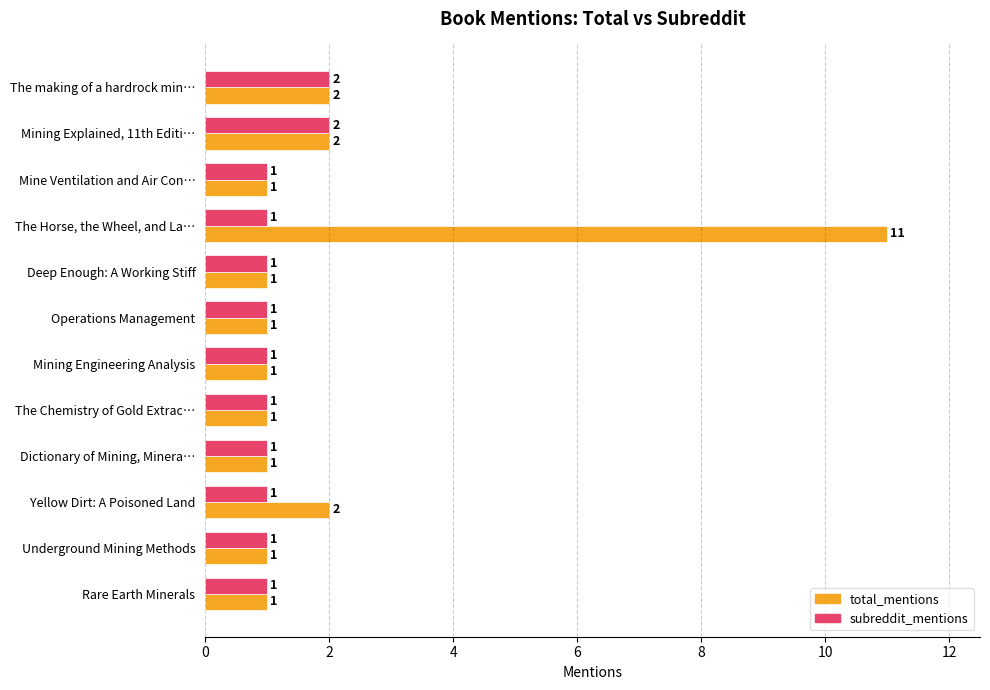

Count the subreddit_mentions values in the range 1 to 2.

12